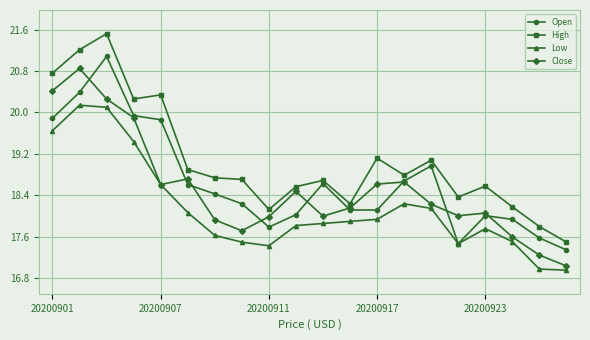

True or false: High and Low cross at least once.

False